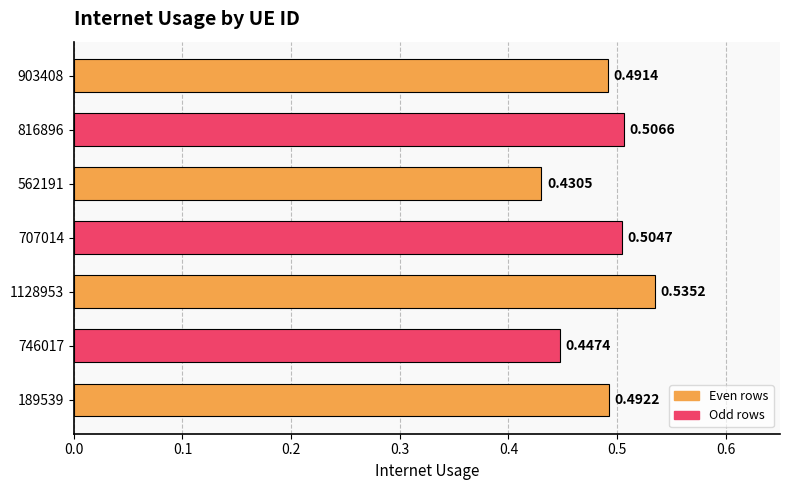

Rank the categories by value from lowest to highest.

562191, 746017, 903408, 189539, 707014, 816896, 1128953